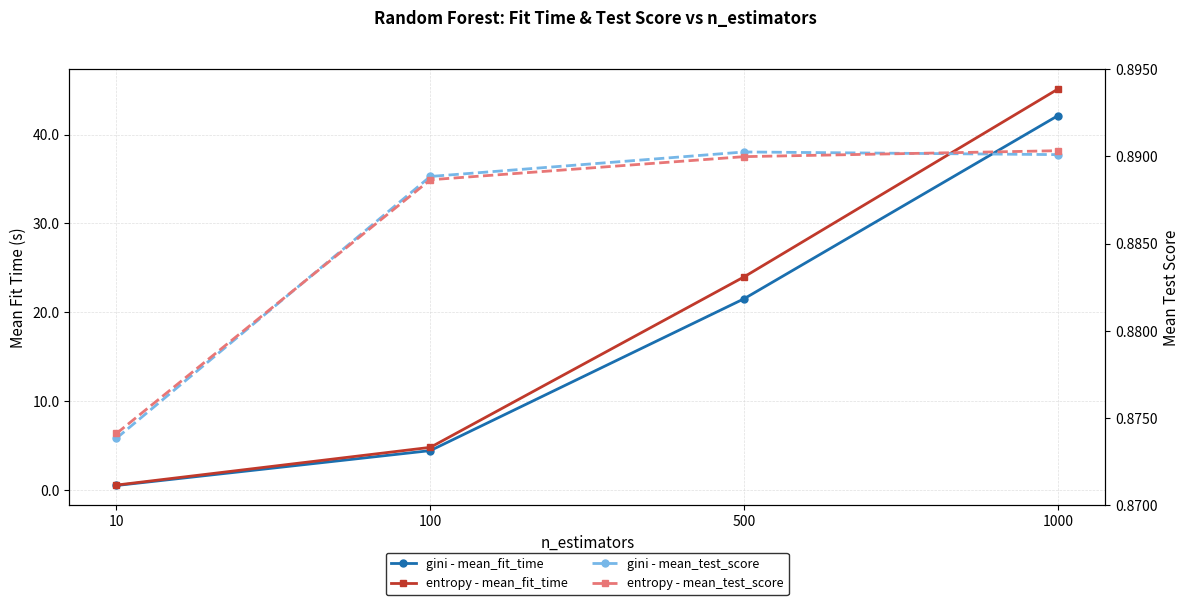

What is the difference between the gini - mean_fit_time values at 500 and 1000?

20.6